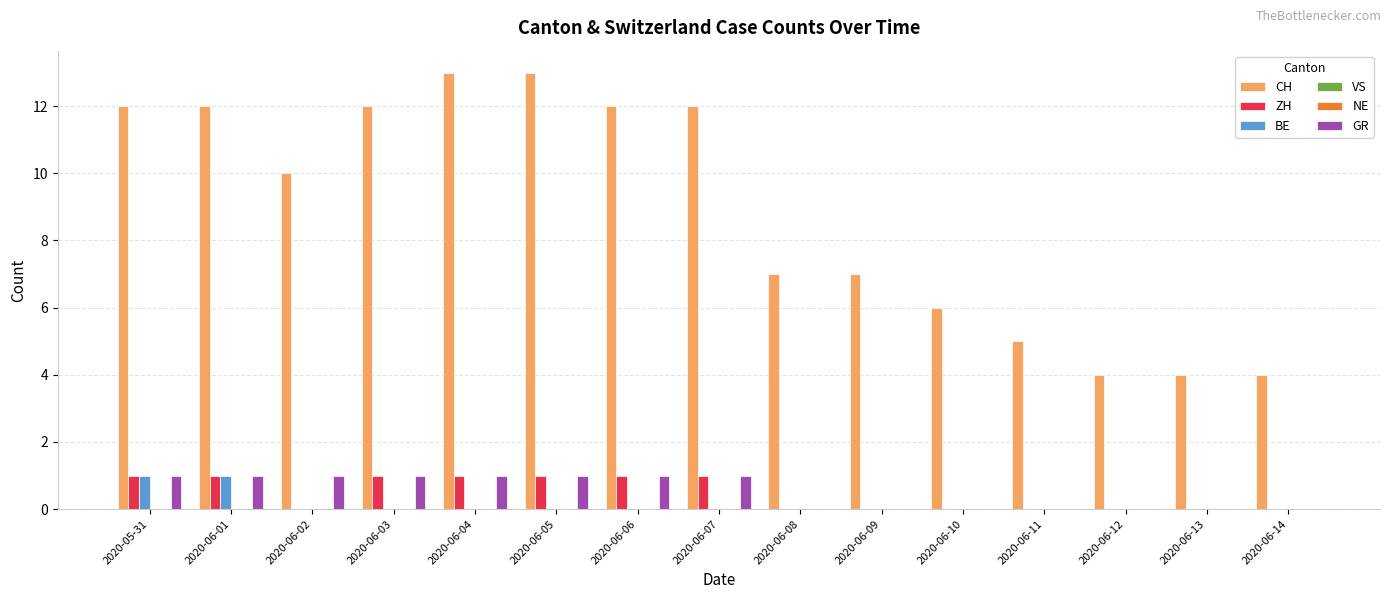

How many groups of bars are there?

15